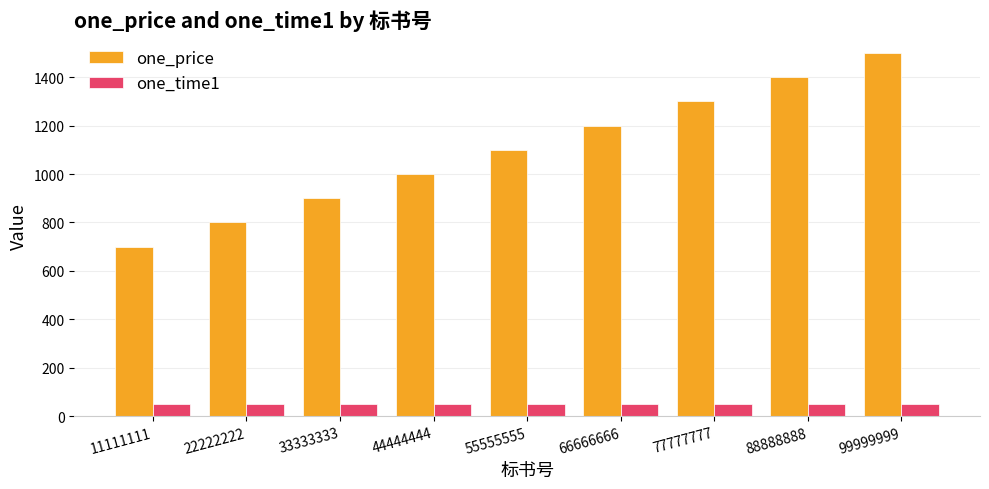

At which category does the chart reach its peak across all series?

99999999